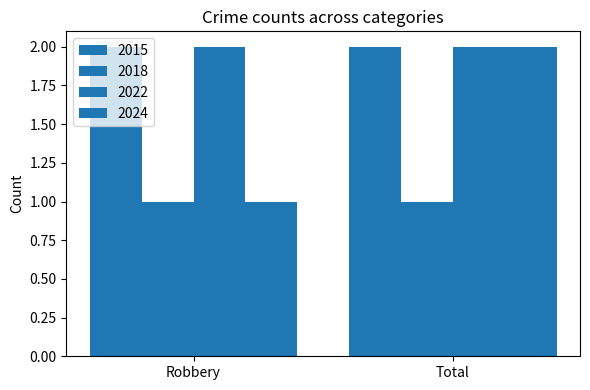

Are the bars grouped side by side (vs. stacked)?

Yes